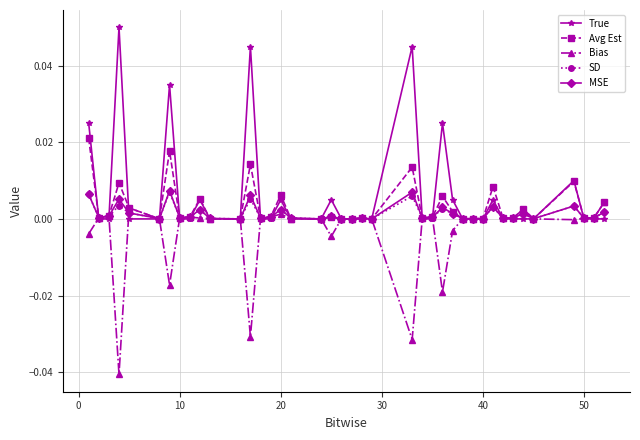

True or false: SD has more than 1 points higher than both neighbors.

True